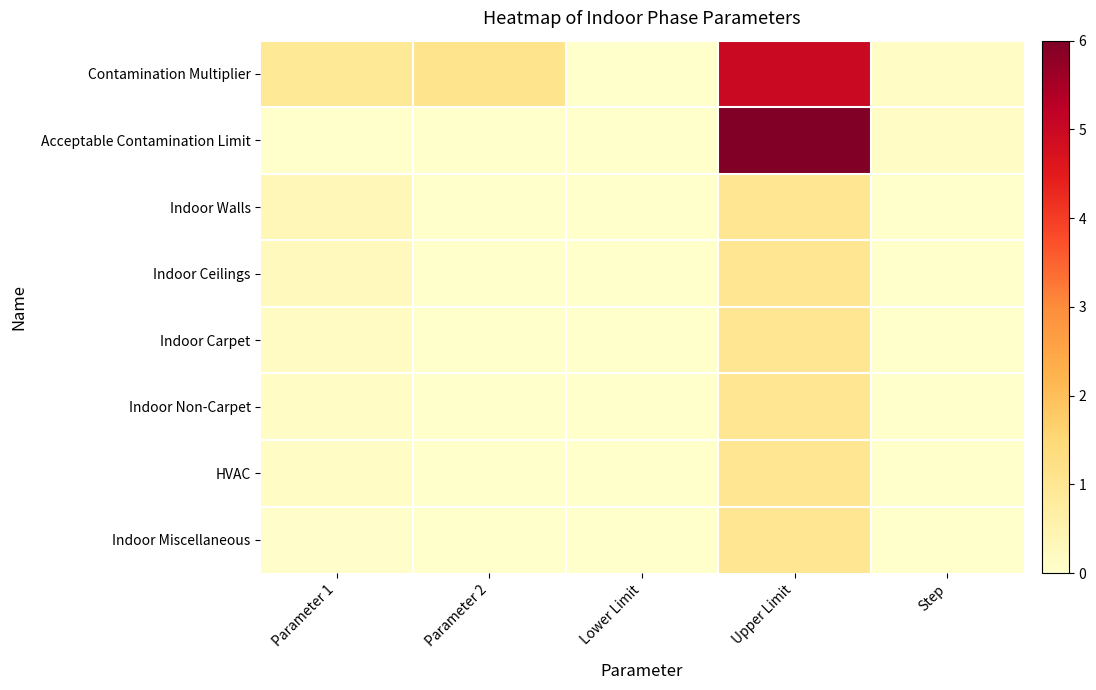

Rank the series at Parameter 2 from lowest to highest value.

Acceptable Contamination Limit, Indoor Walls, Indoor Ceilings, Indoor Carpet, Indoor Non-Carpet, HVAC, Indoor Miscellaneous, Contamination Multiplier